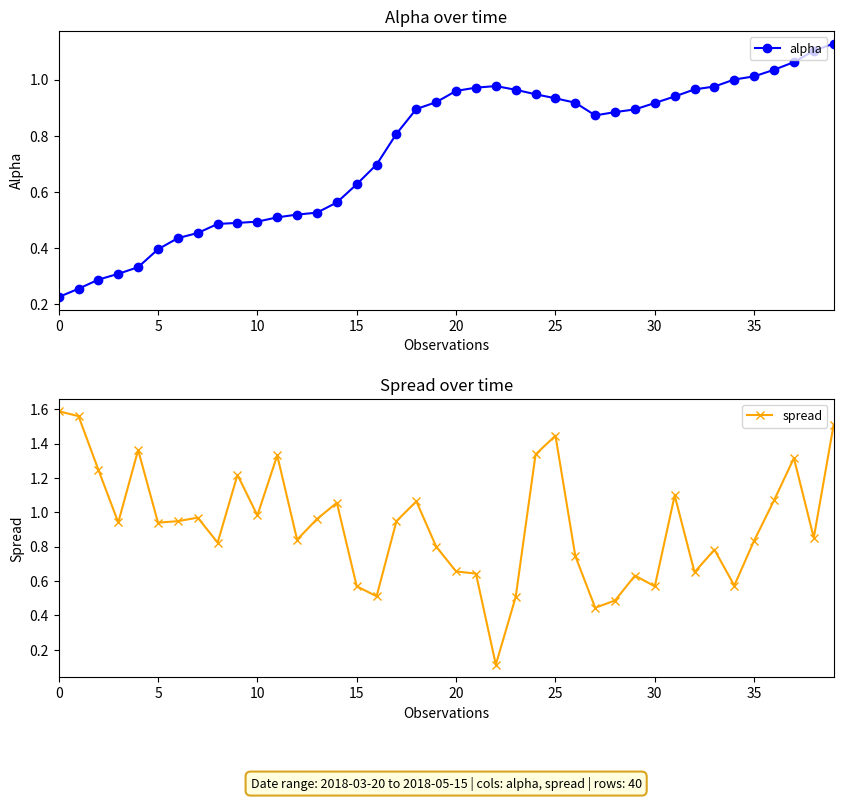

At 12, list the series in order from smallest to largest.

alpha, spread